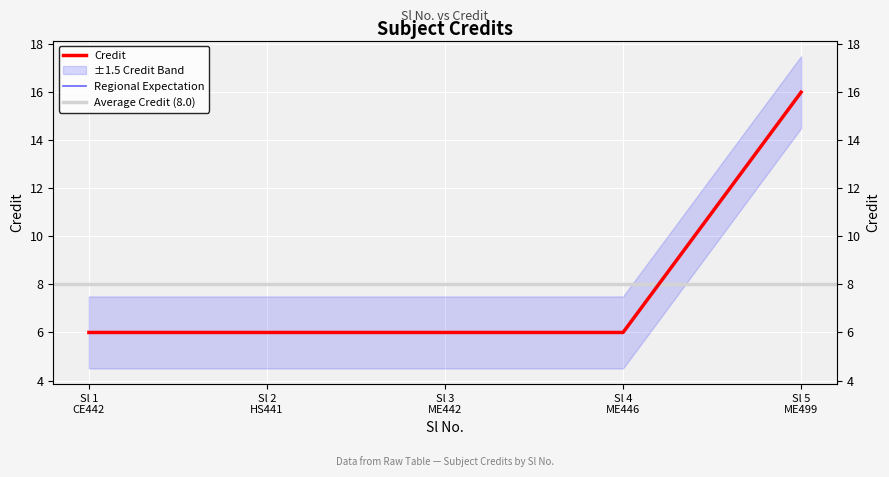

What is the value of the 3rd point from the left?

6